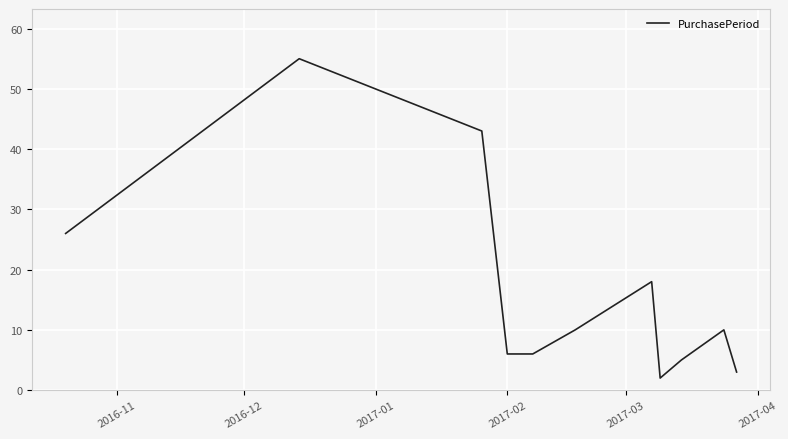

True or false: there are more than 0 points higher than both neighbors.

True